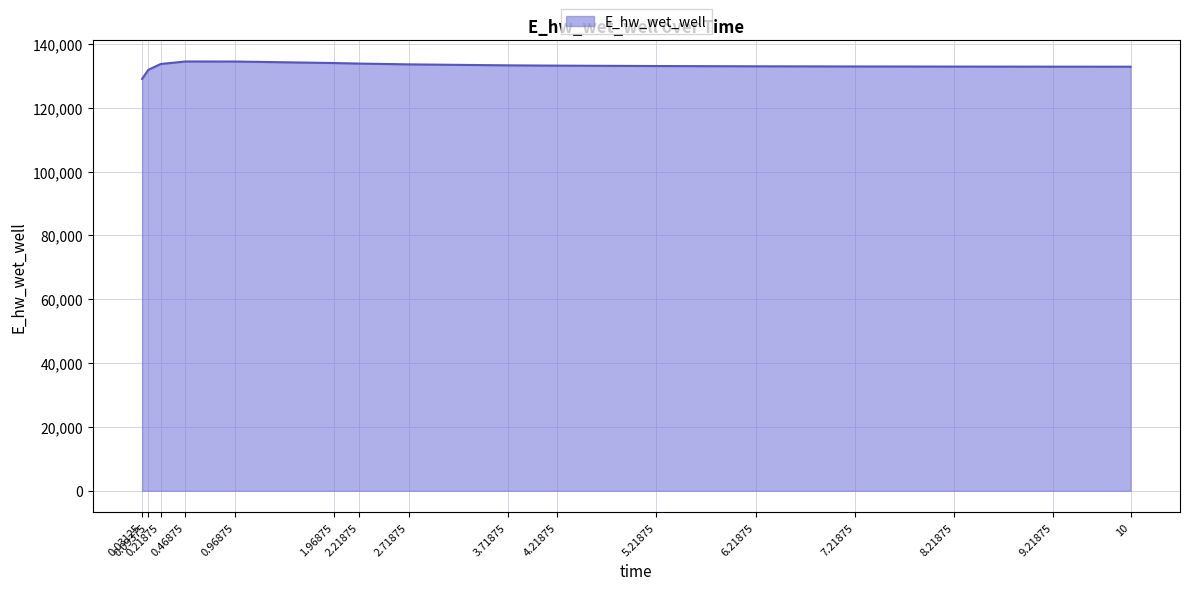

What value does the data have at 6.21875?

132974.6